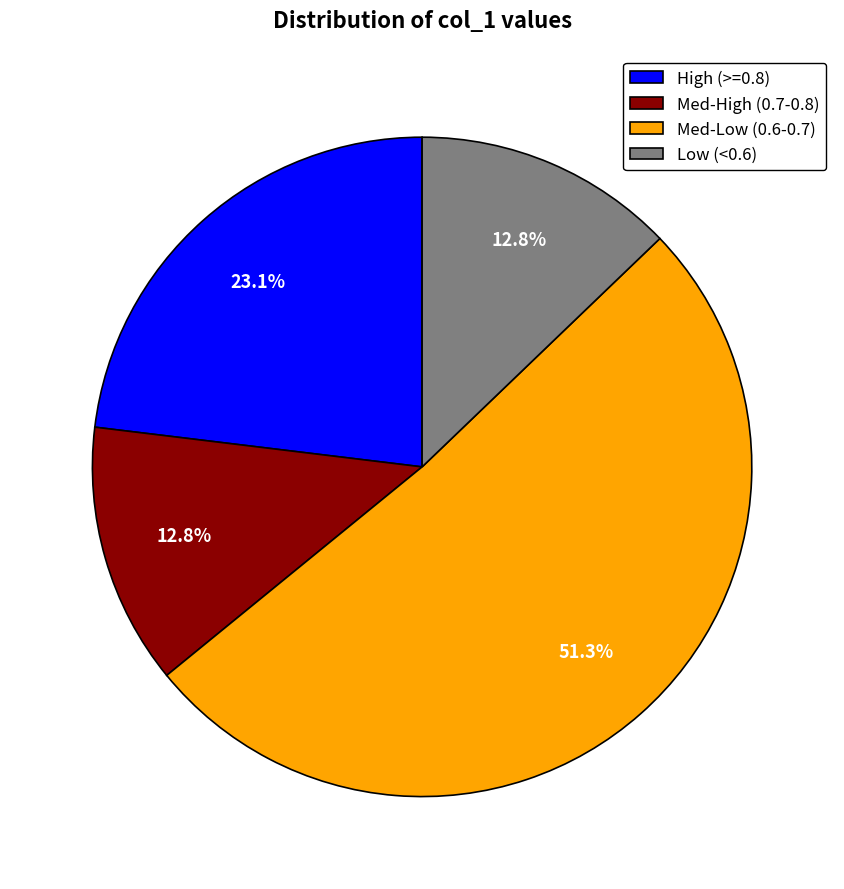

How many slices are in this pie chart?

4